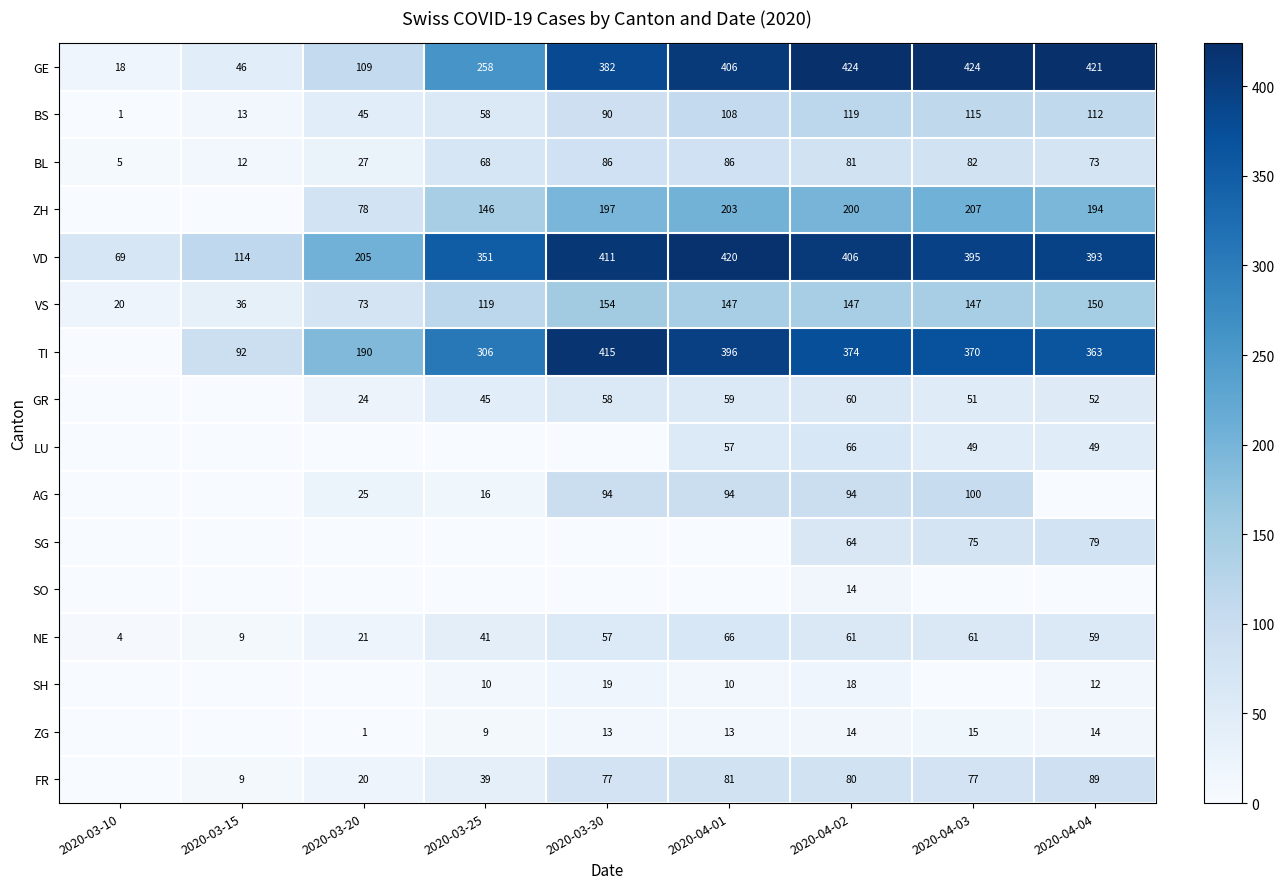

The value of VS at 2020-04-03 is 63. True or false?

False